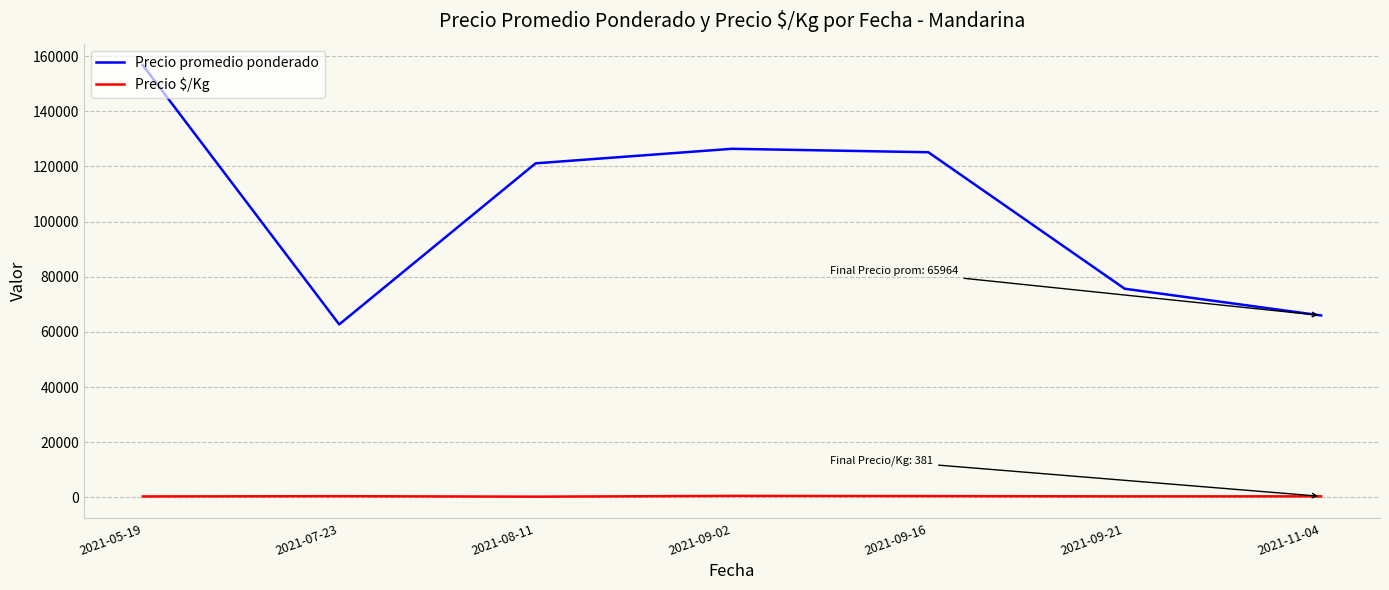

True or false: Precio $/Kg and Precio promedio ponderado cross at least once.

False